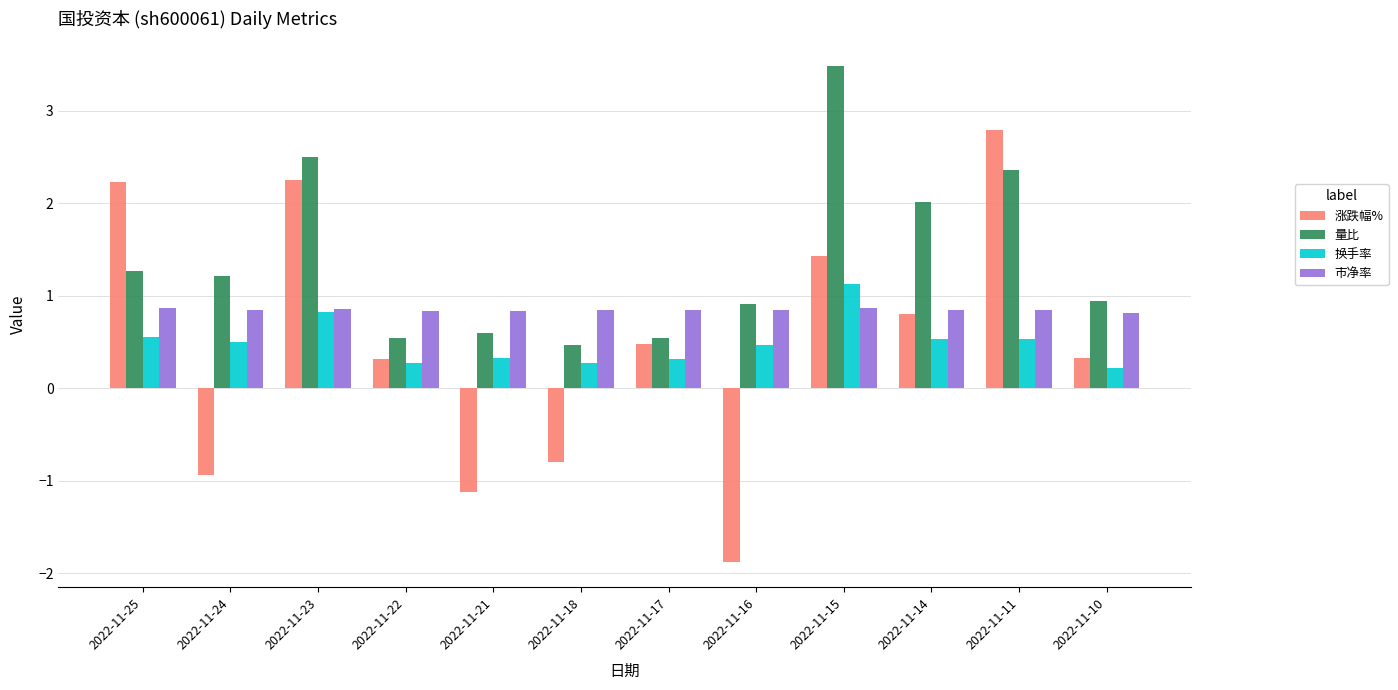

What is the difference between the second highest and second lowest values in the 涨跌幅% series?

3.4